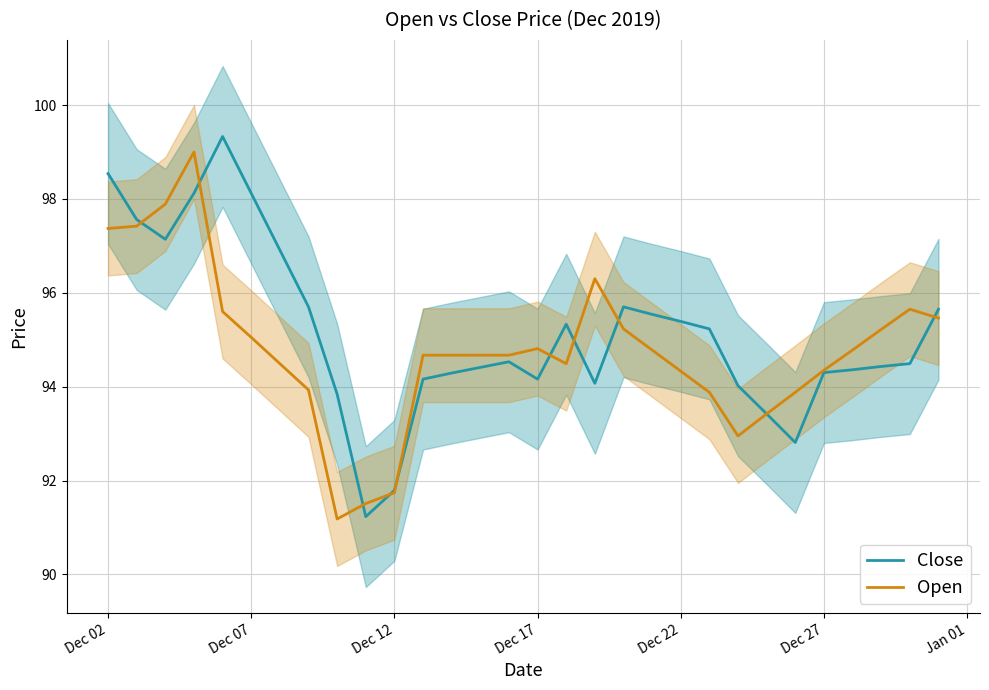

At how many categories does at least one series exceed 92?

28